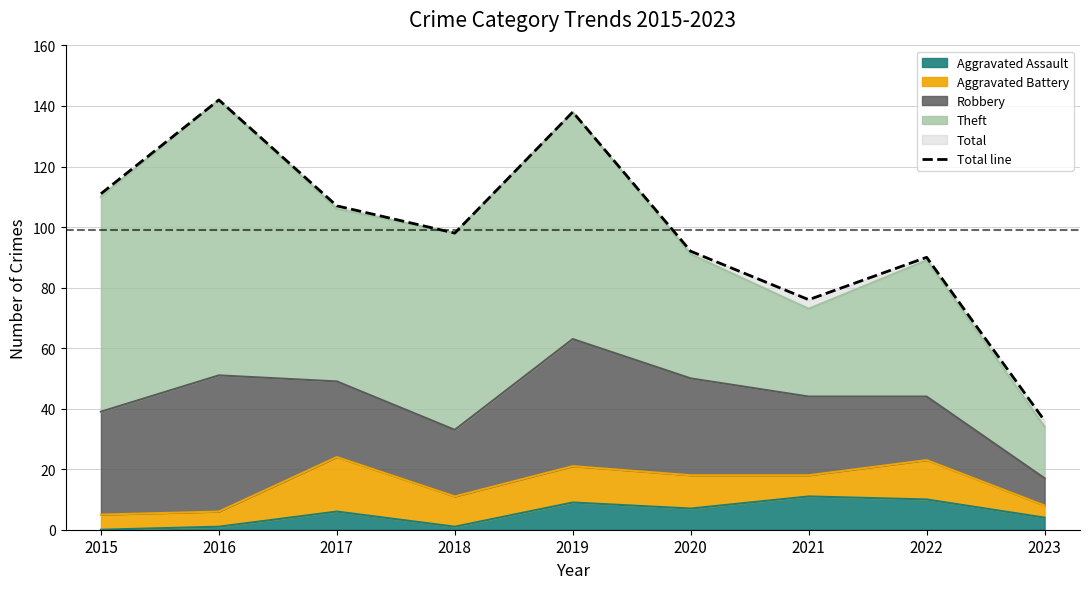

Where does the data first go above 98?

2015